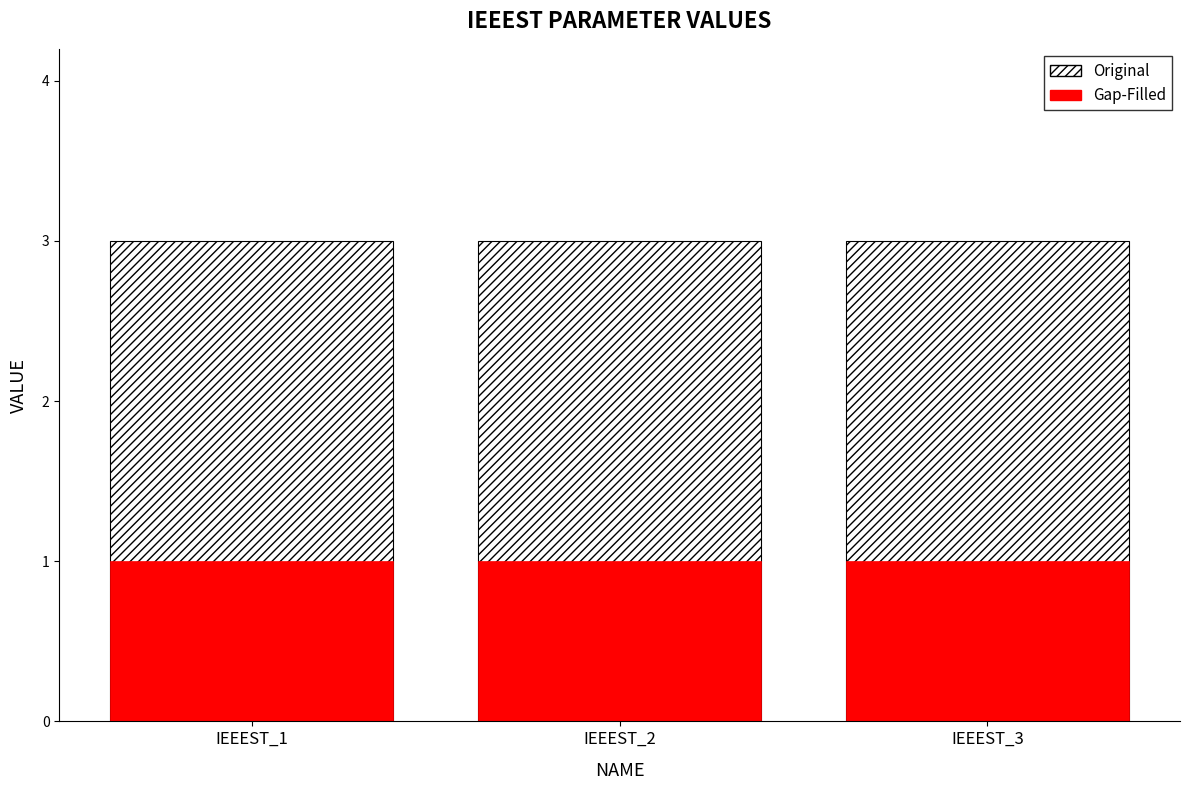

Between IEEEST_1 and IEEEST_3, which is larger?

IEEEST_1